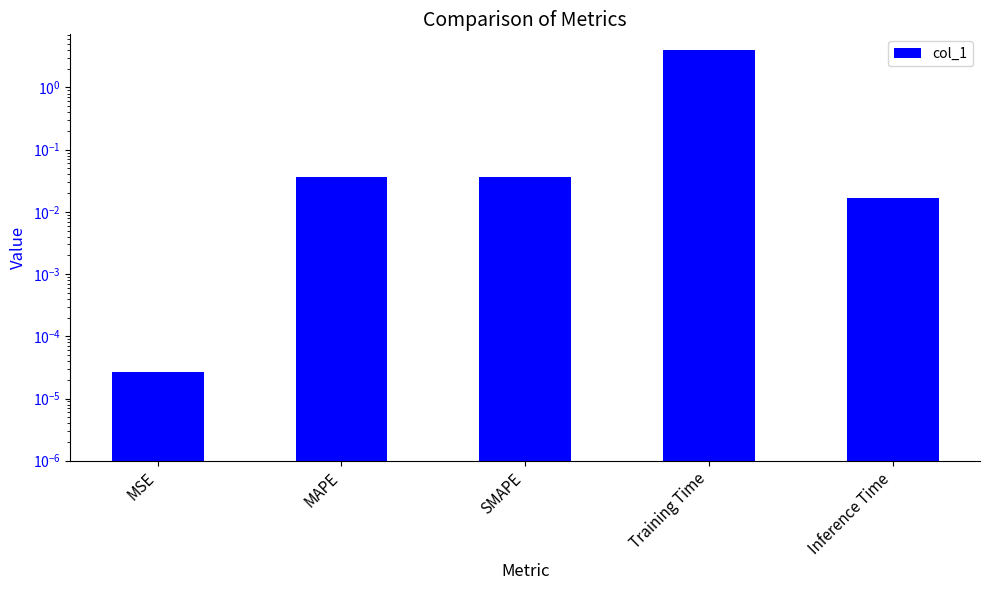

List the labels in order of value, largest first.

Training Time, SMAPE, MAPE, Inference Time, MSE